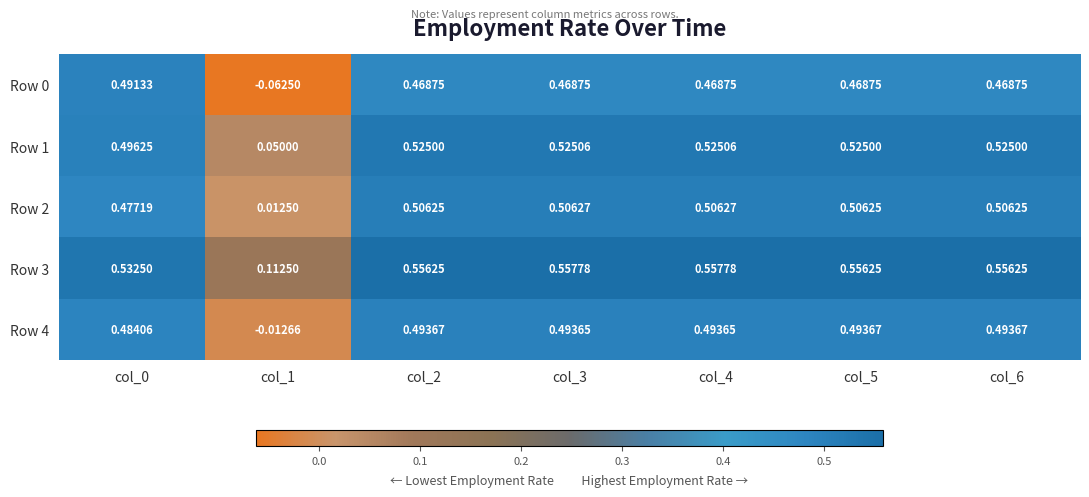

What is the total value across all series at col_3?

2.6